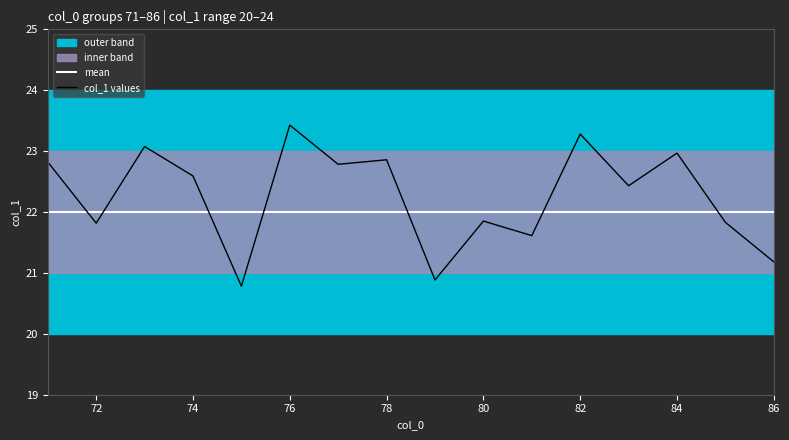

What is the lowest value of the mean series?

22.0